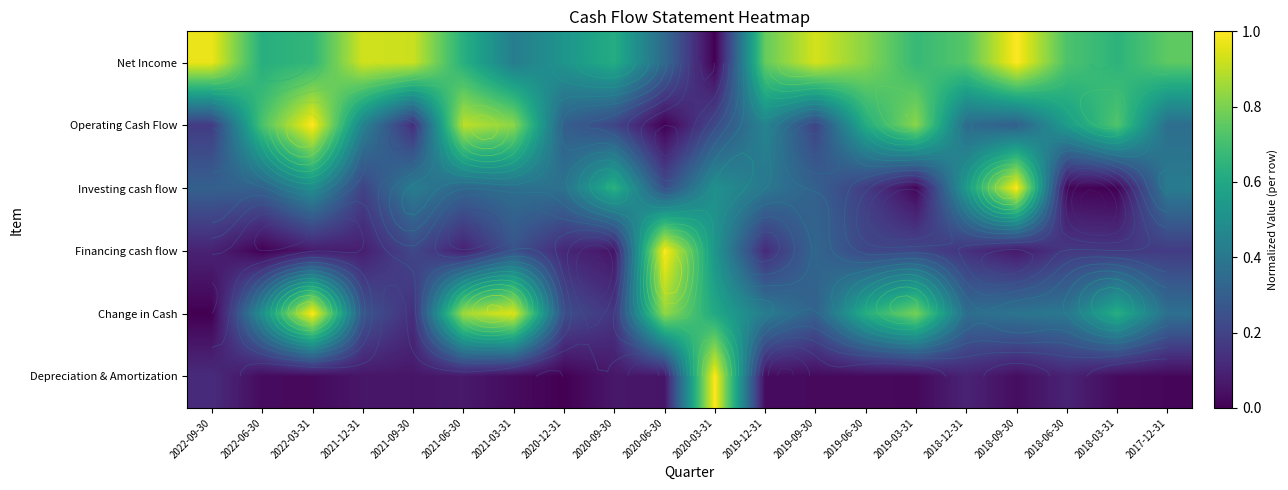

Which category has the lowest value across all series?

2020-03-31